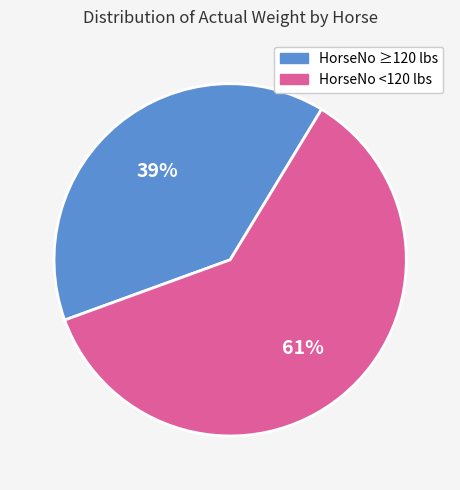

To the nearest percent, what is the difference between the largest and smallest slice percentages?

22%